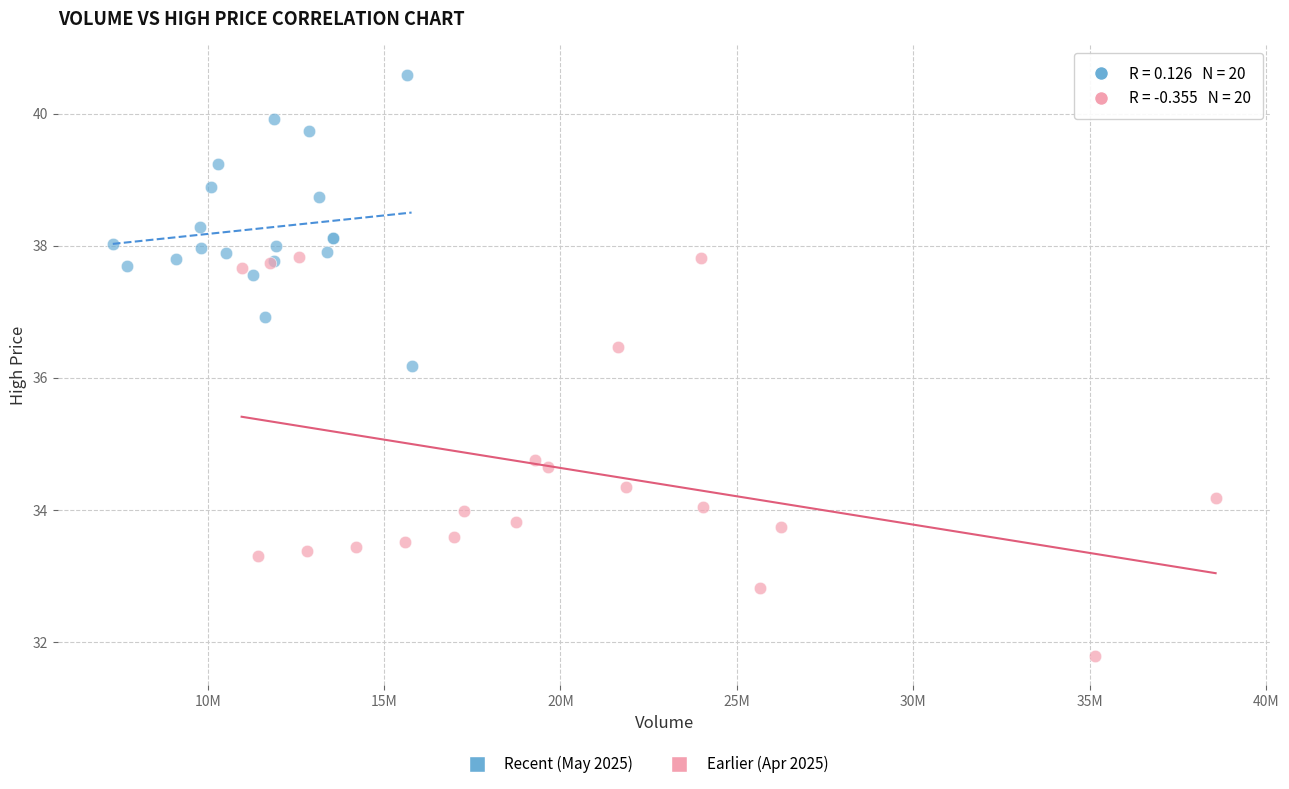

Which series has the largest Y range (max minus min)?

Earlier (Apr 2025)